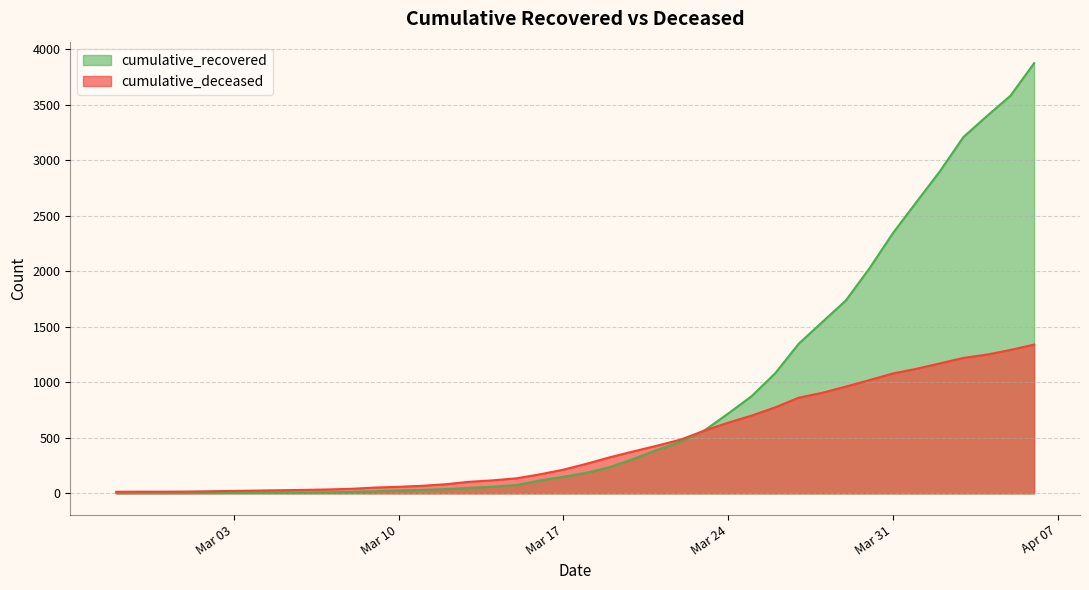

Reading right to left, extract all data points from this chart.

cumulative_recovered: 3872	3580	3397	3208	2900	2622	2342	2024	1736	1542	1347	1081	875	718	567	466	393	312	238	186	149	115	75	60	49	38	31	26	19	13	9	8	8	7	5	4	3	3	3	2
cumulative_deceased: 1339	1291	1249	1219	1170	1121	1079	1019	961	905	861	774	700	636	565	485	430	379	326	267	213	171	135	117	104	82	68	59	52	41	35	31	28	25	22	19	16	15	15	14